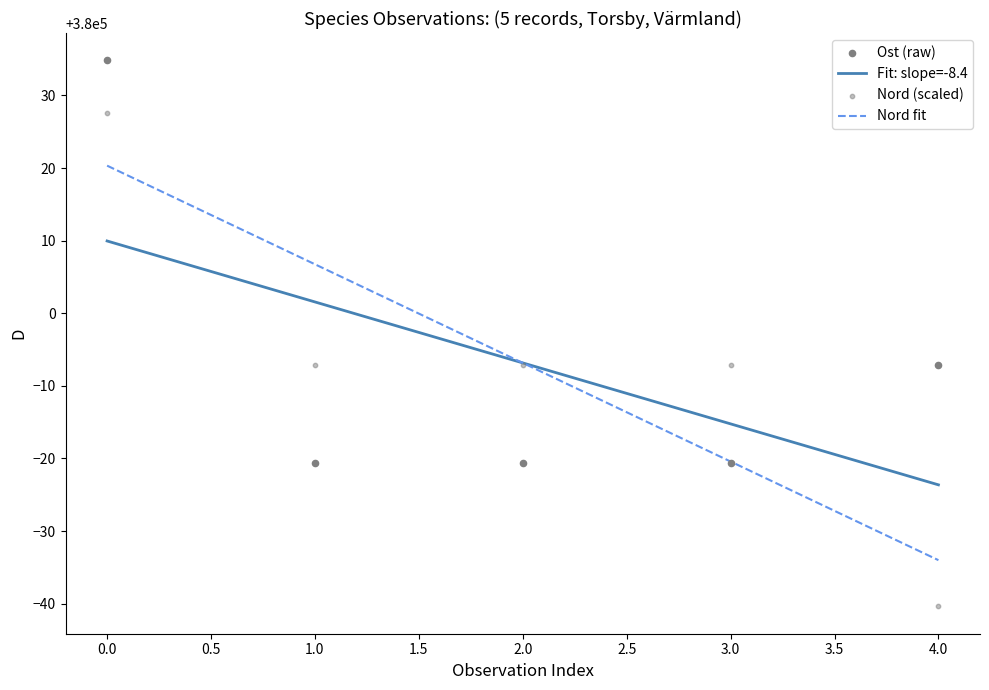

What are all the series names shown in the legend?

Fit: slope=-8.4, Nord fit, Ost (raw), Nord (scaled)